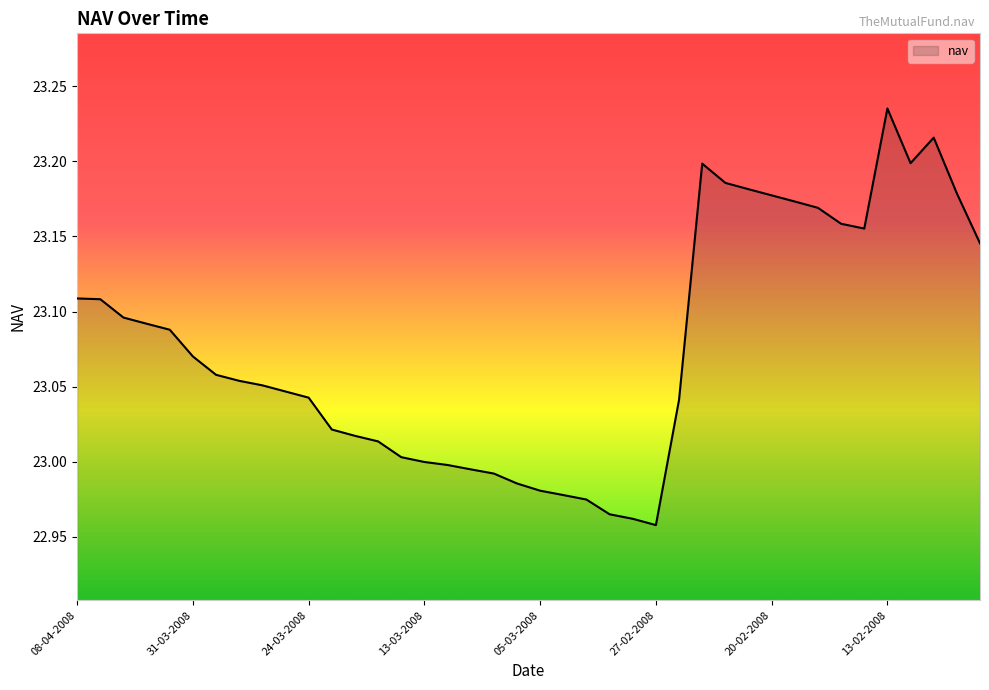

How many lines are shown in the chart?

1